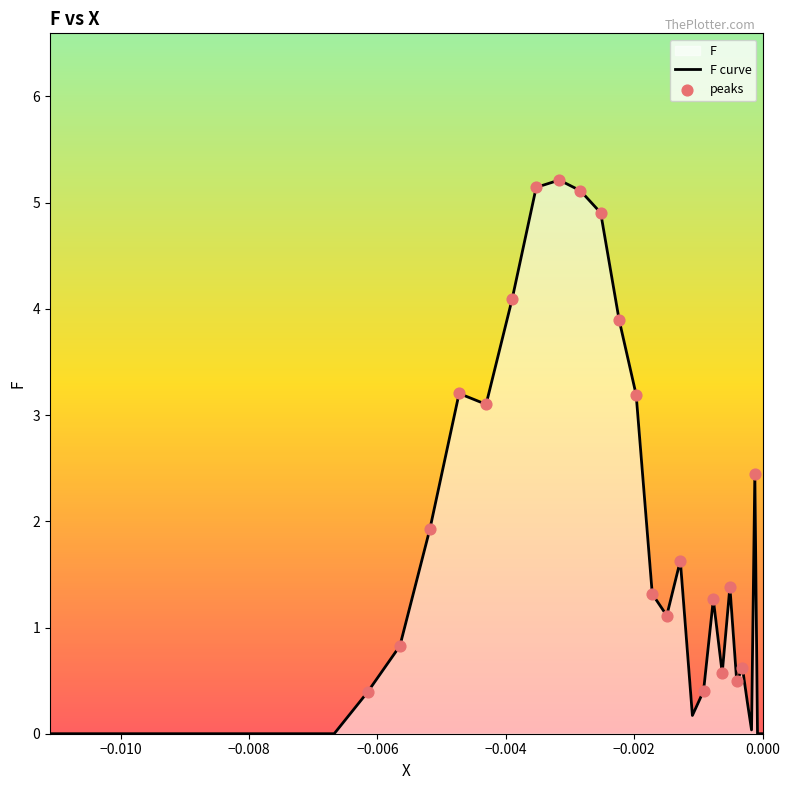

At which category is the sum across all series the highest?

24